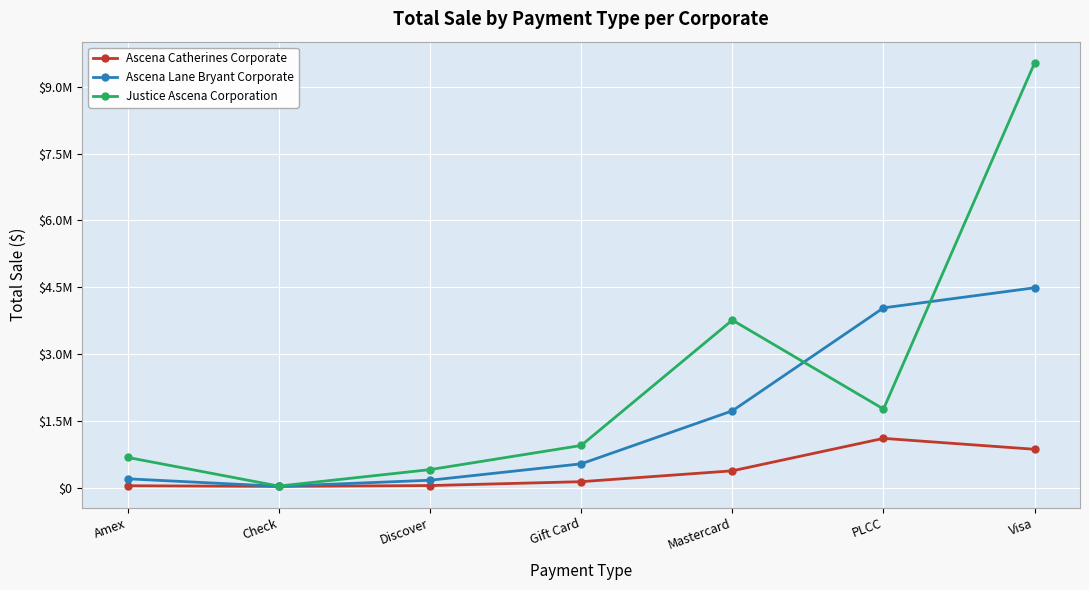

What are all the series names shown in the legend?

Ascena Catherines Corporate, Ascena Lane Bryant Corporate, Justice Ascena Corporation